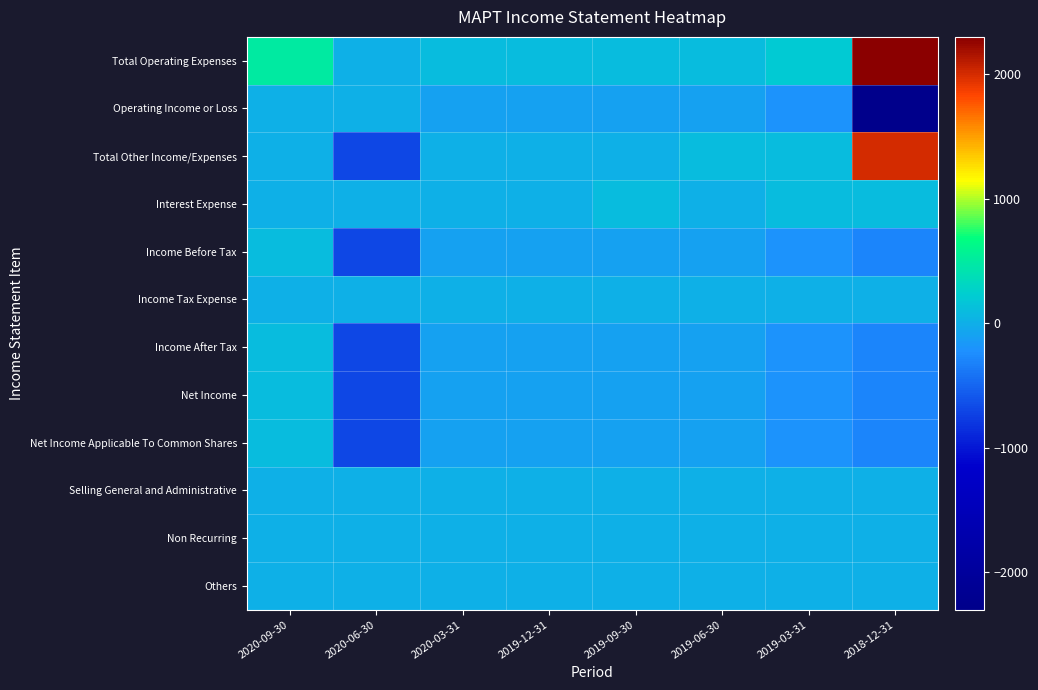

Count the number of data series in this chart.

12